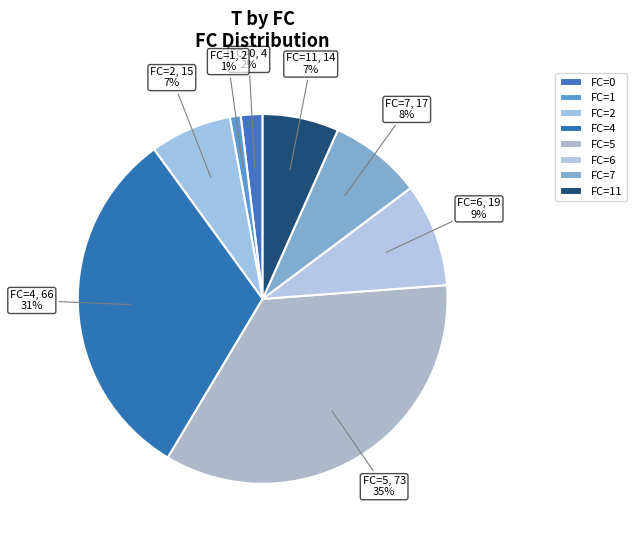

Does FC=2 represent more than half of the total?

No